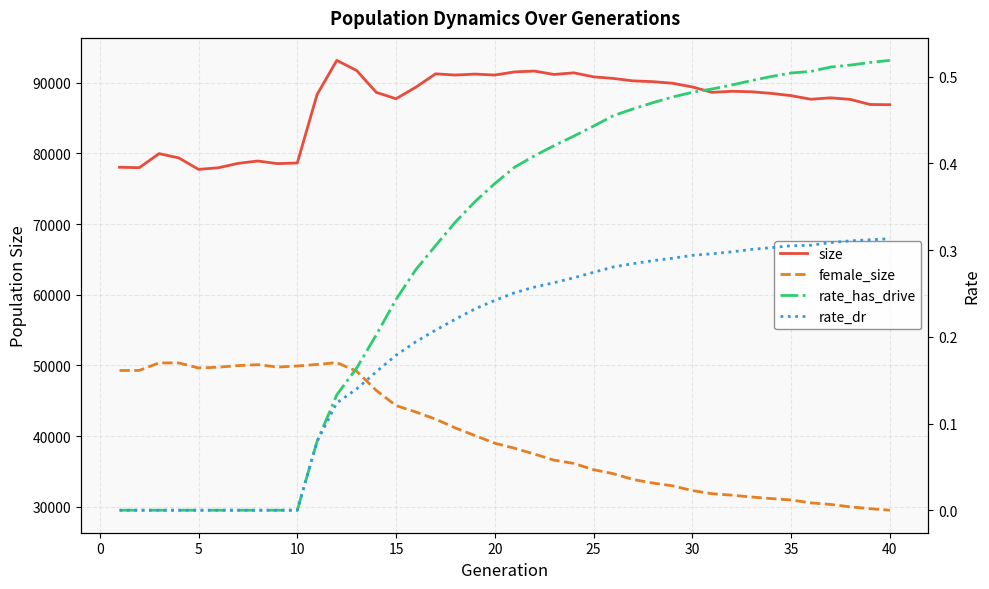

What is the sum of all size values?

3476291.0